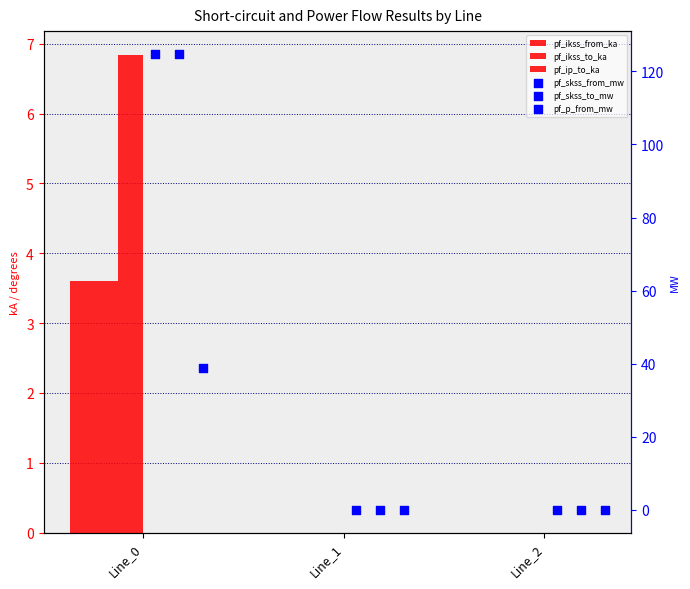

At which category is the sum across all series the highest?

Line_0